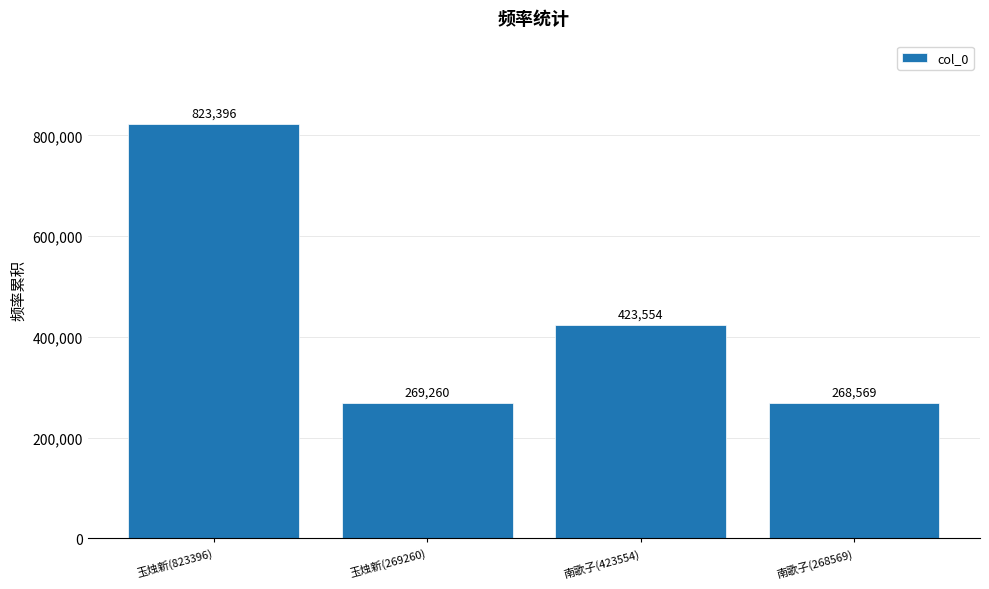

Reading right to left, what are all the values shown in this chart?

南歌子(268569)=268569	南歌子(423554)=423554	玉烛新(269260)=269260	玉烛新(823396)=823396